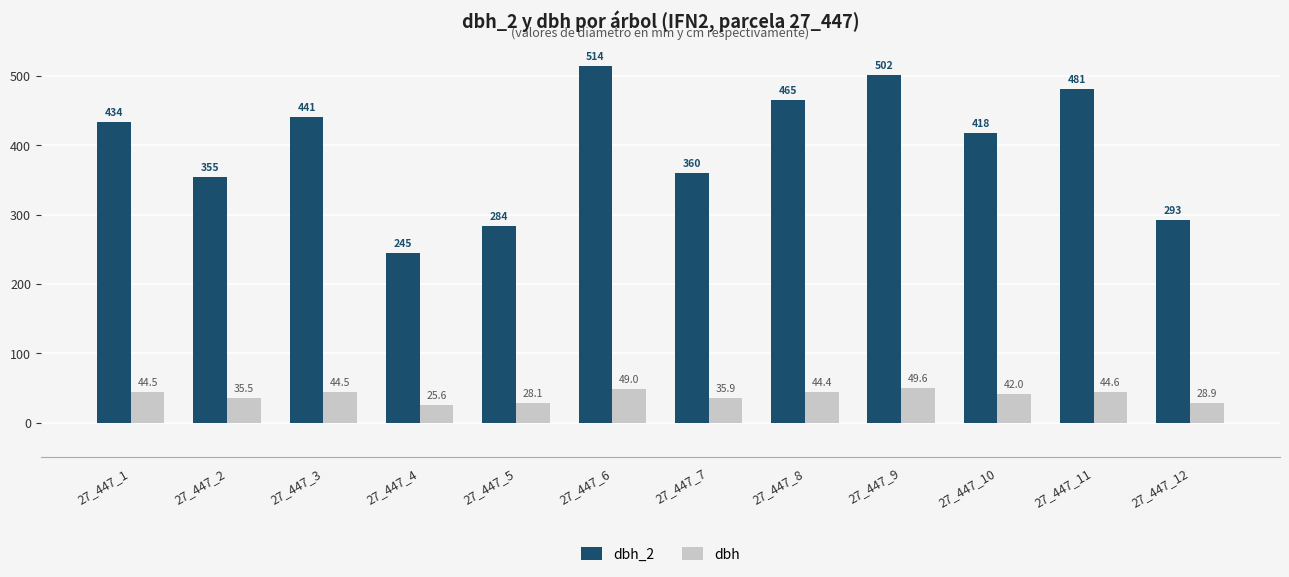

How many groups of bars are there?

12